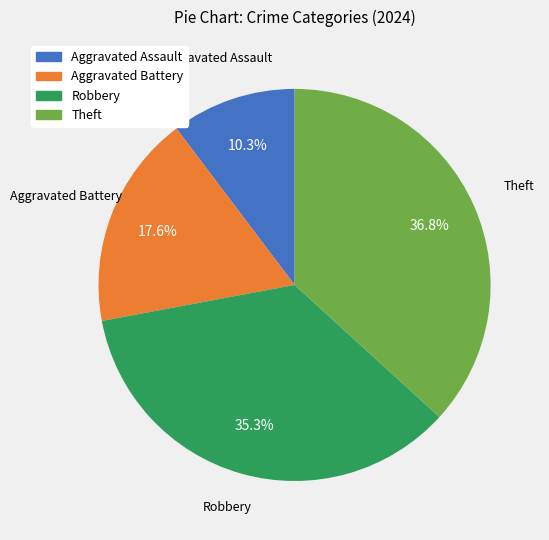

Is there a majority slice in this chart?

No